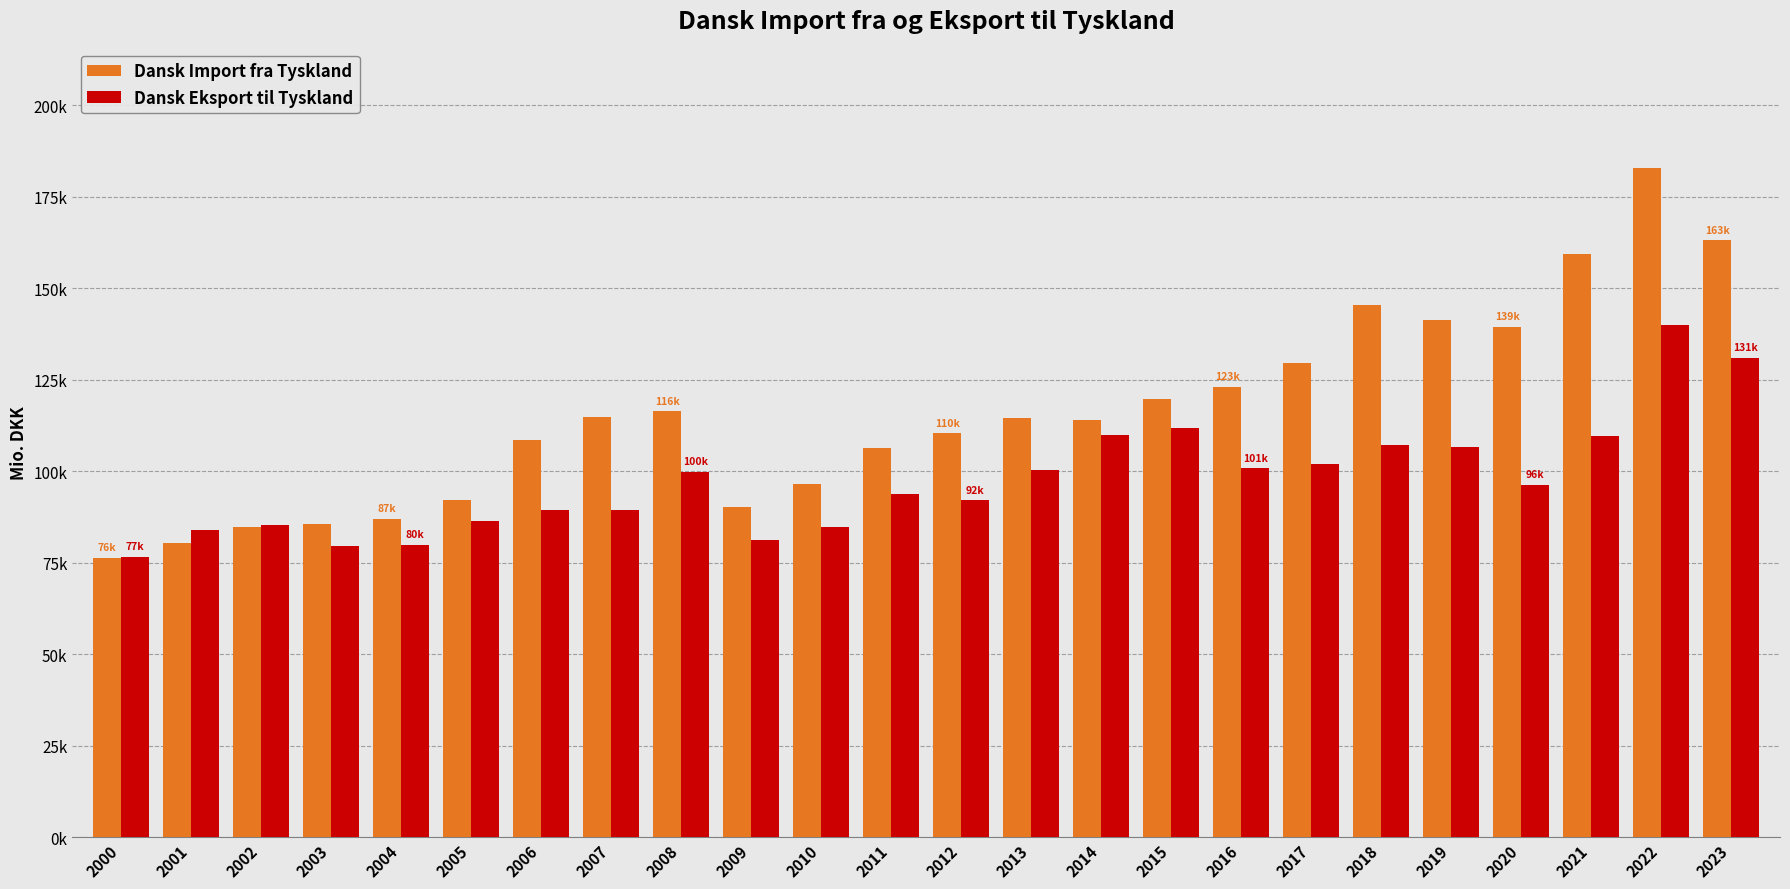

Rank the series by their maximum value, from highest to lowest.

Dansk Import fra Tyskland, Dansk Eksport til Tyskland